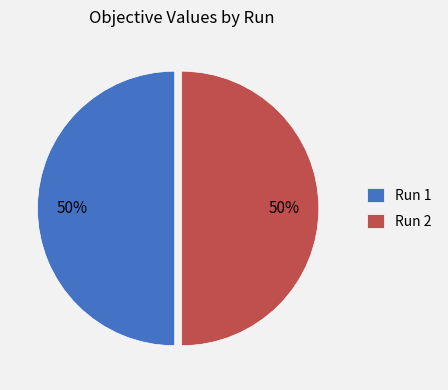

Is the sum of Run 2 and Run 1 greater than half?

Yes